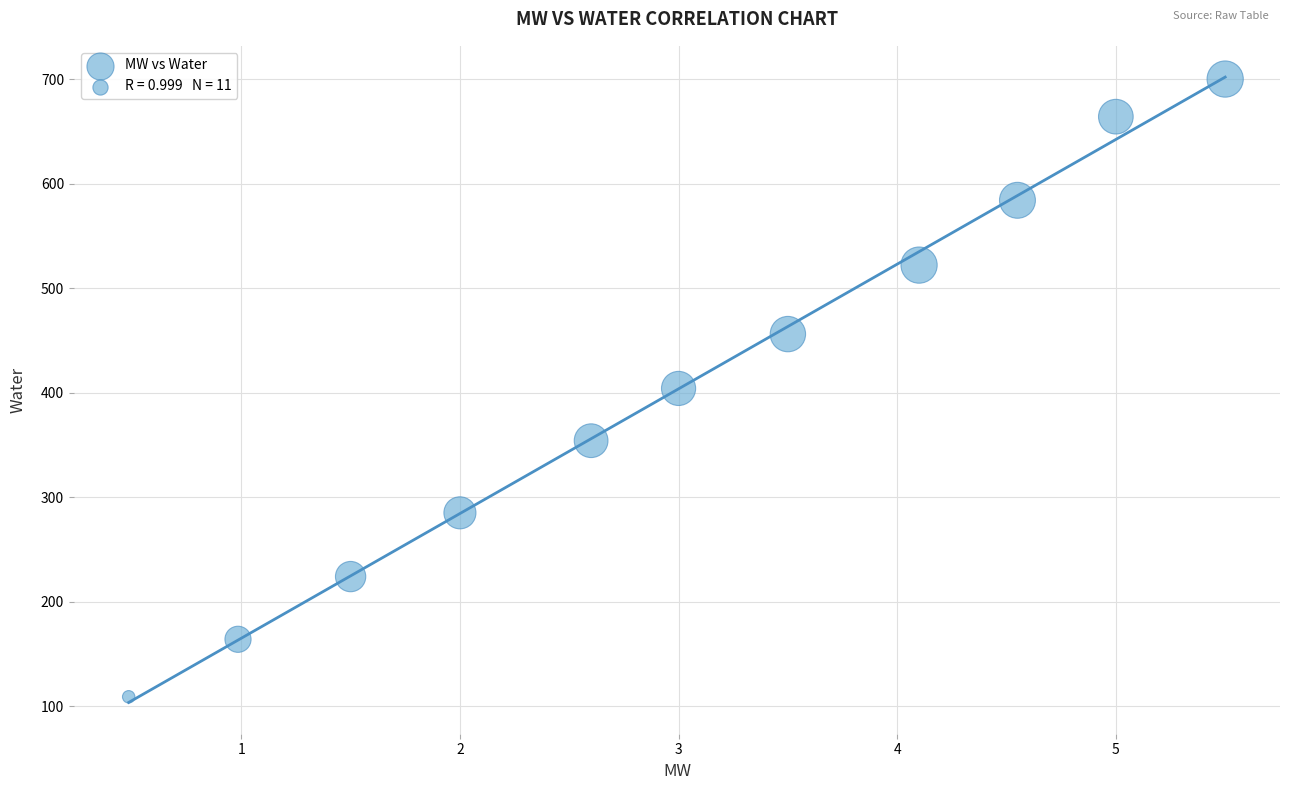

What is the average Y value?

406